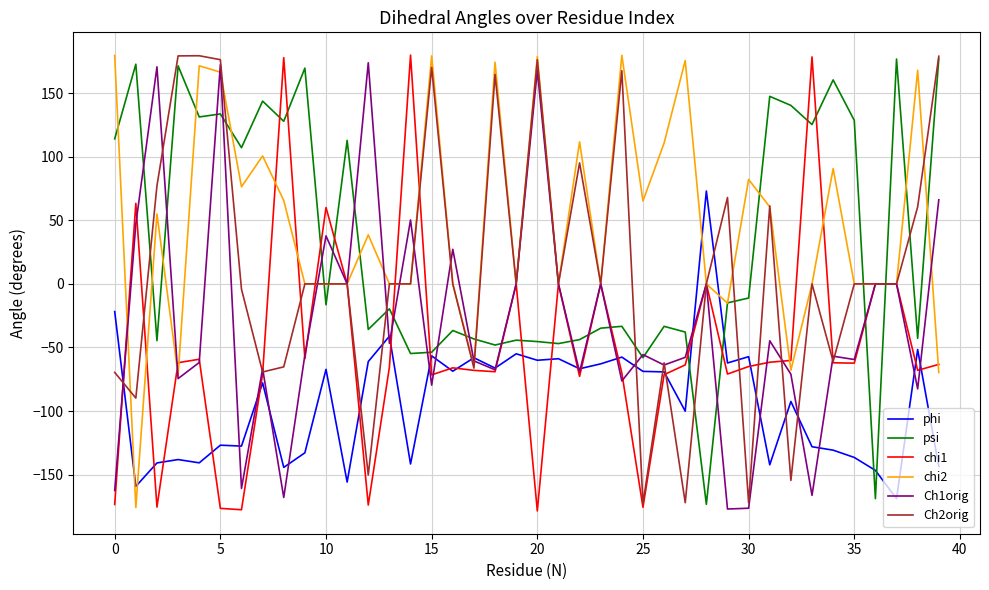

Which series has the largest total across all categories?

chi2